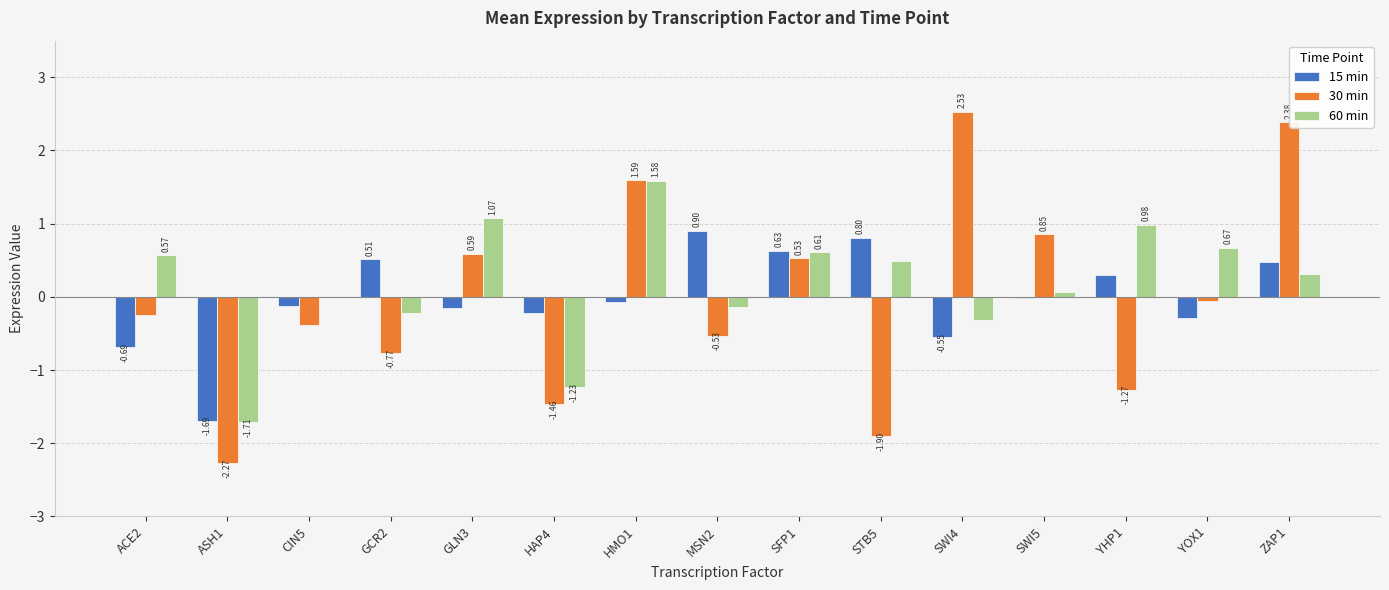

How many values in 15 min are above zero?

6